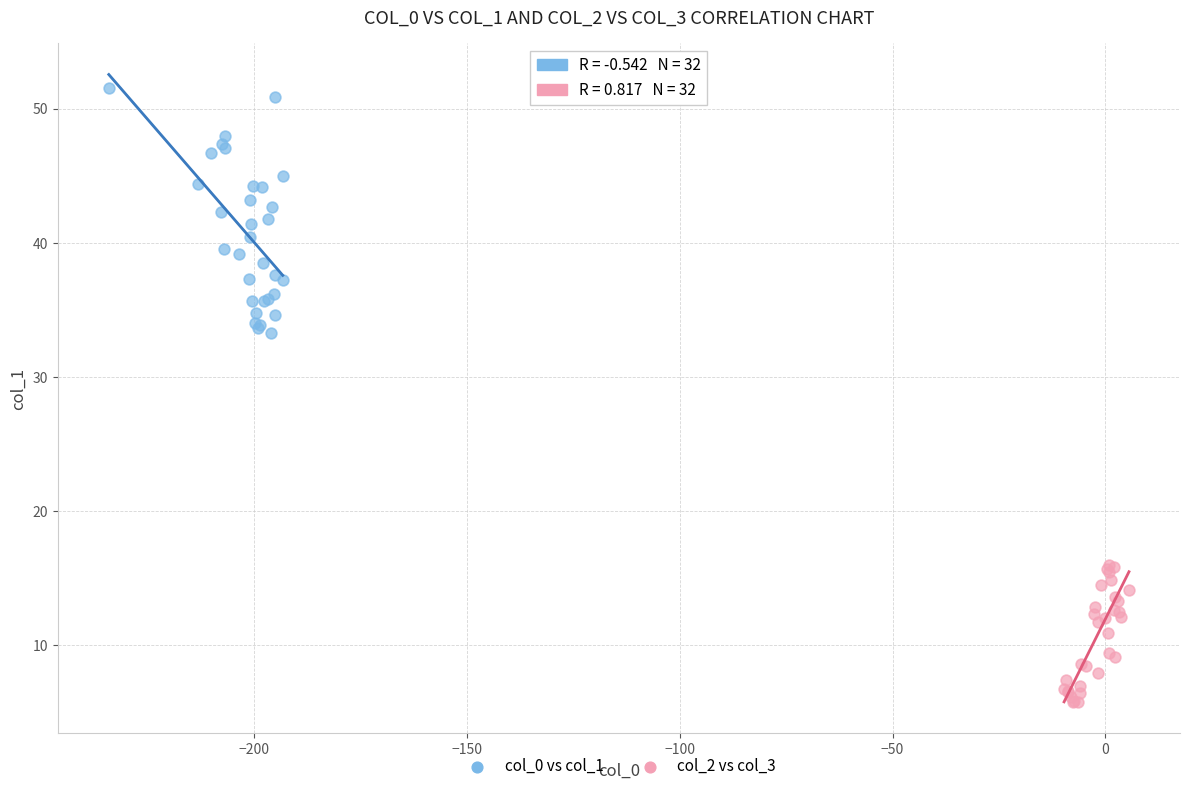

Which series contains the highest Y value?

col_0 vs col_1